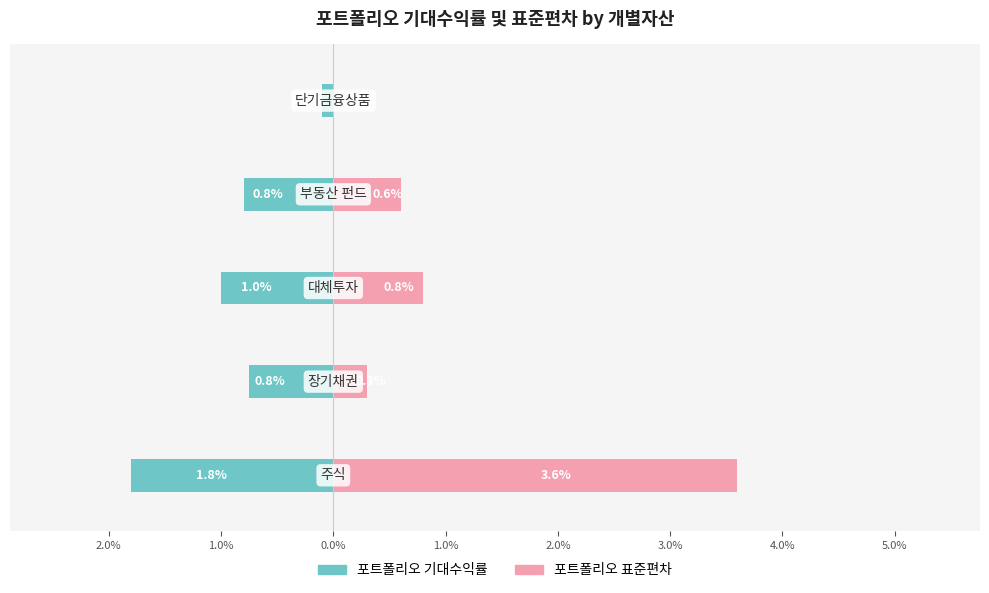

The value of 포트폴리오 기대수익률 at 2.0% is -0.0. True or false?

False